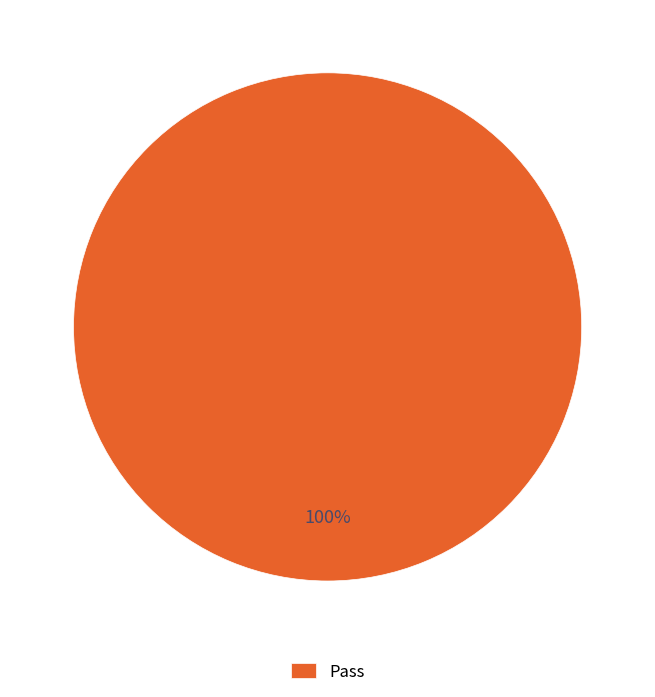

Does Pass represent more than half of the total?

Yes